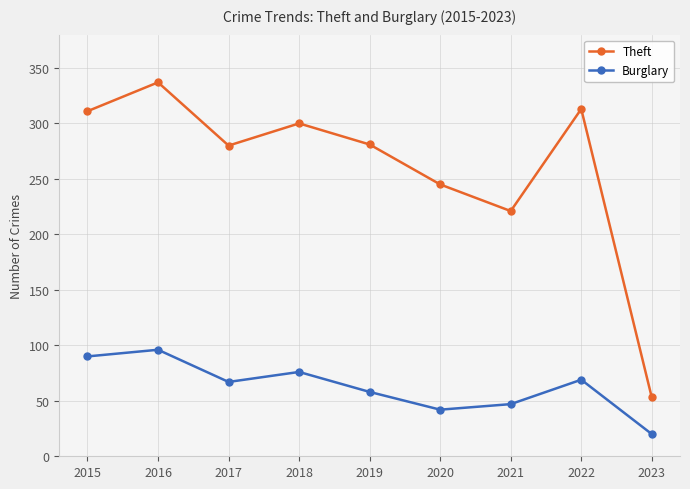

What are all the series names shown in the legend?

Theft, Burglary